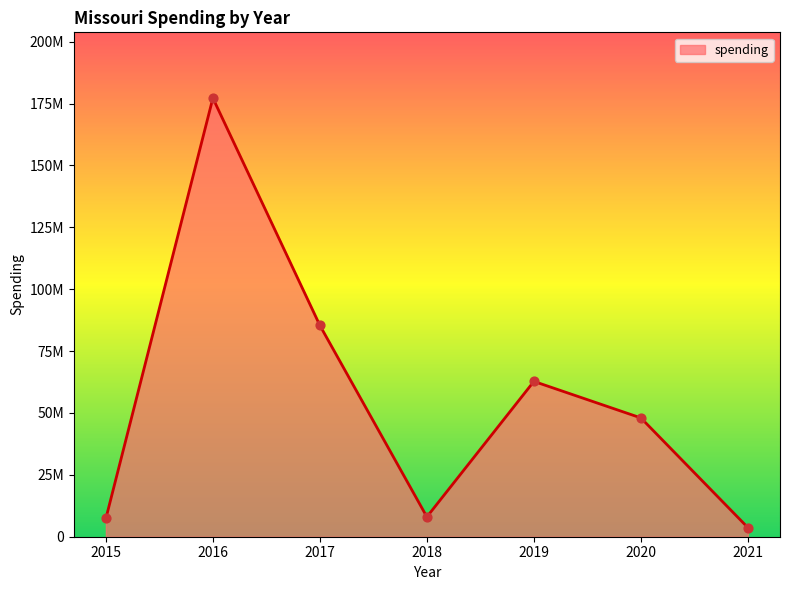

What is the change in value from 2020 to 2021?

-44317014